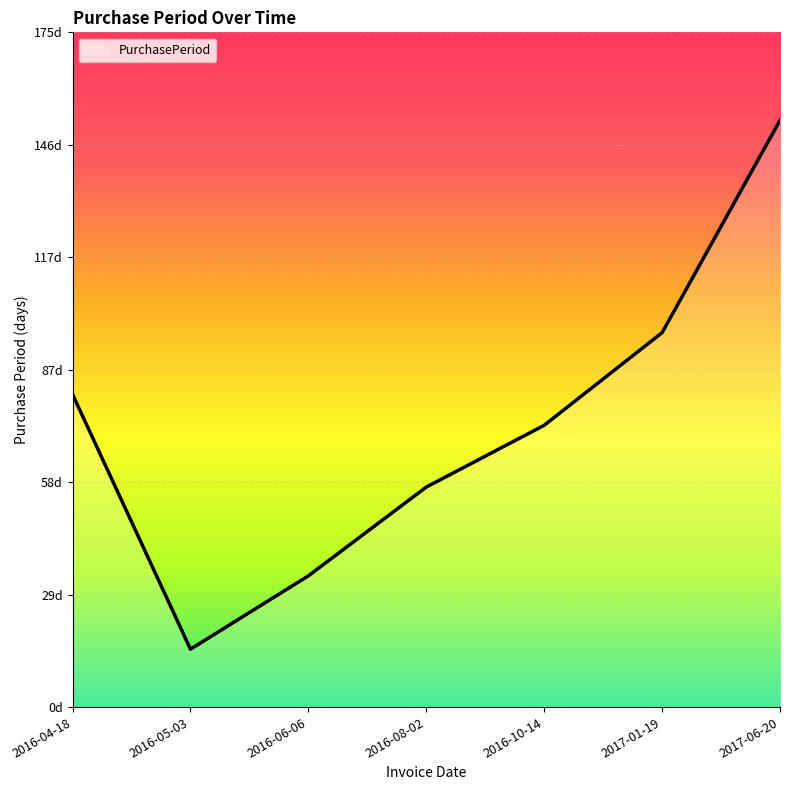

List the labels in order of value, smallest first.

2016-05-03, 2016-06-06, 2016-08-02, 2016-10-14, 2016-04-18, 2017-01-19, 2017-06-20